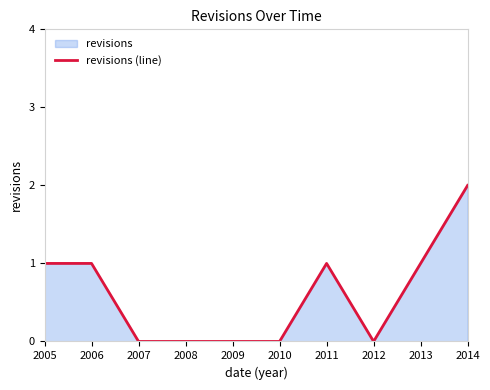

Does the chart display data point markers on the line(s)?

No